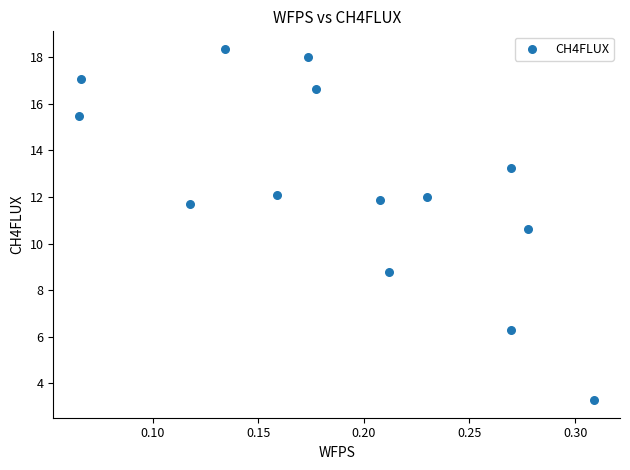

What Y value in the scatter plot is closest to 10?

10.6